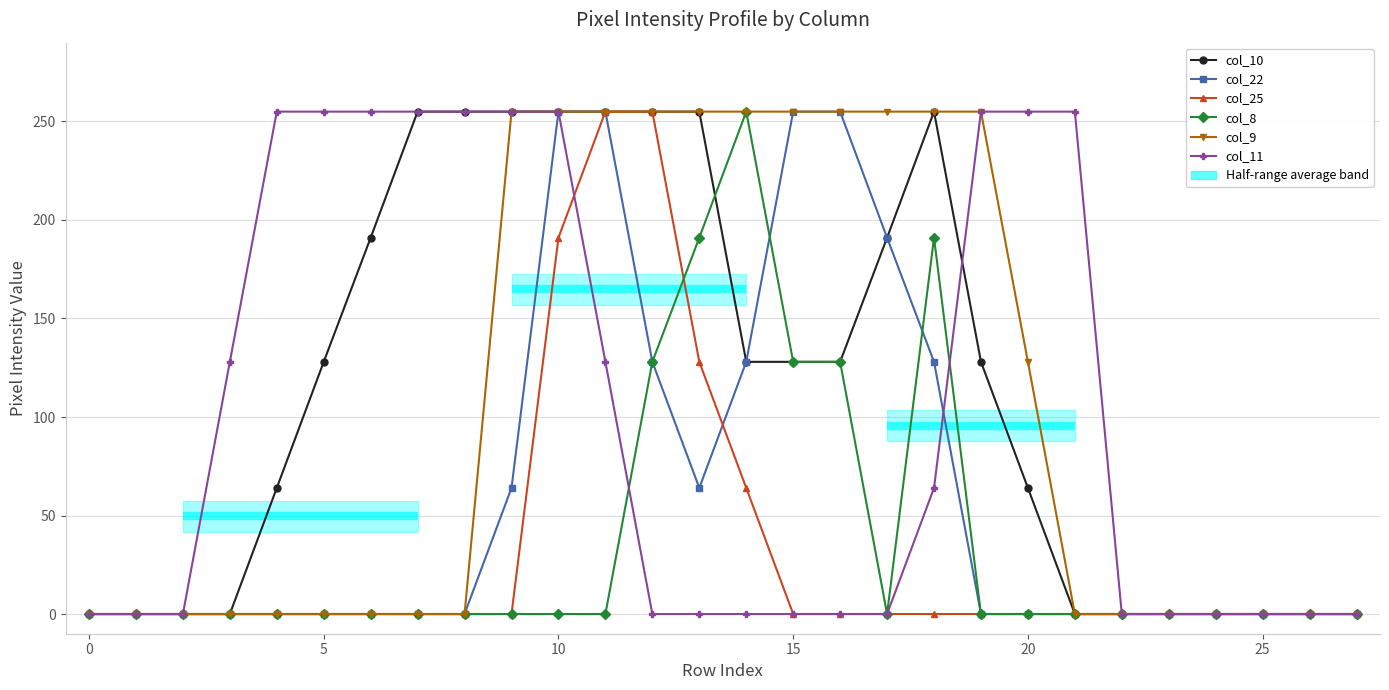

The value of col_25 at 23 is 127. True or false?

False